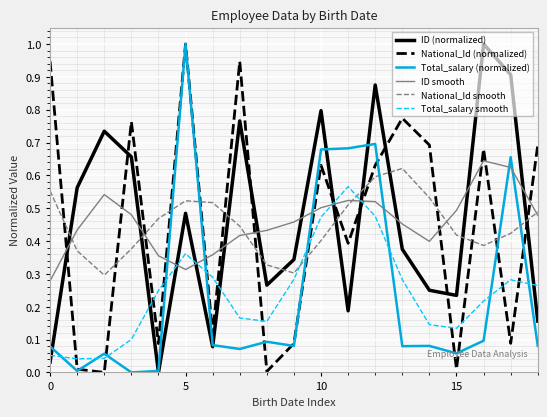

How many times do Total_salary (normalized) and Total_salary smooth cross each other?

9